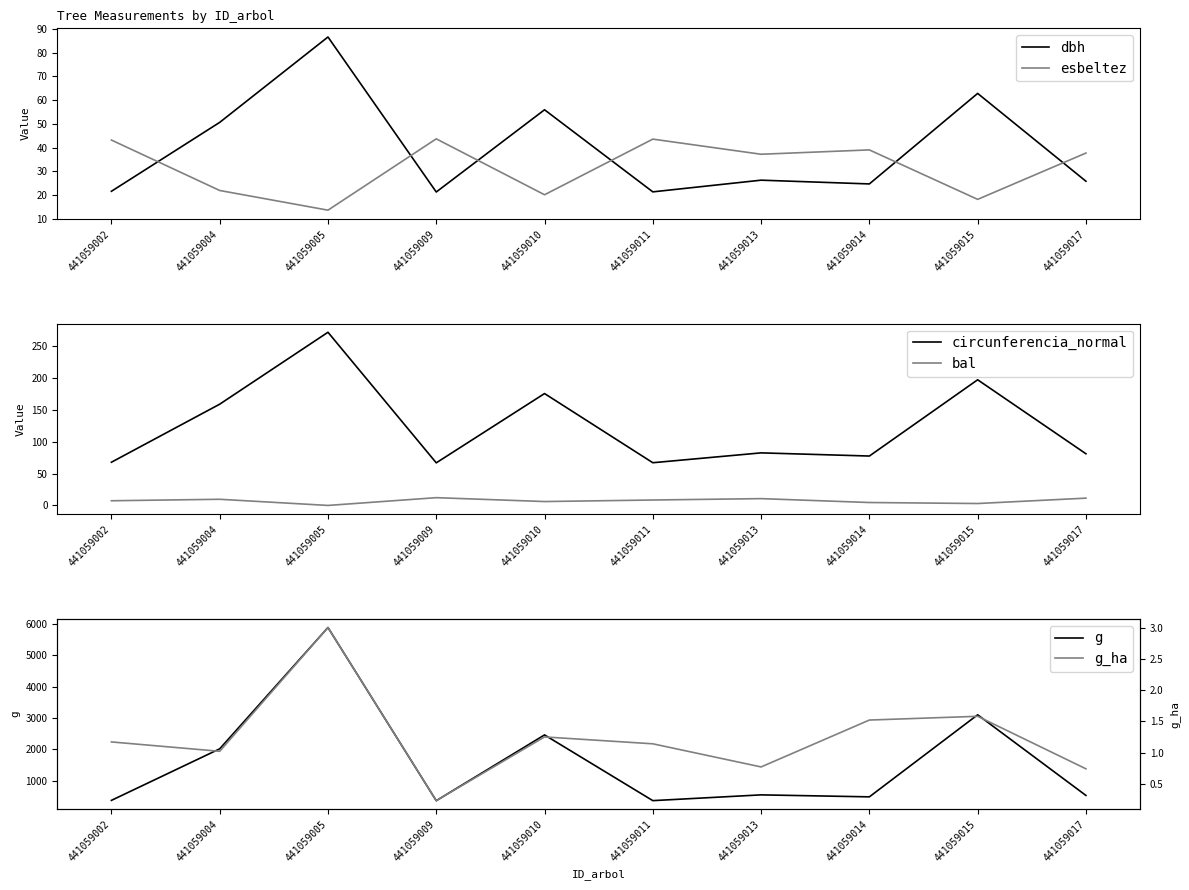

True or false: bal and g intersect in this chart.

False